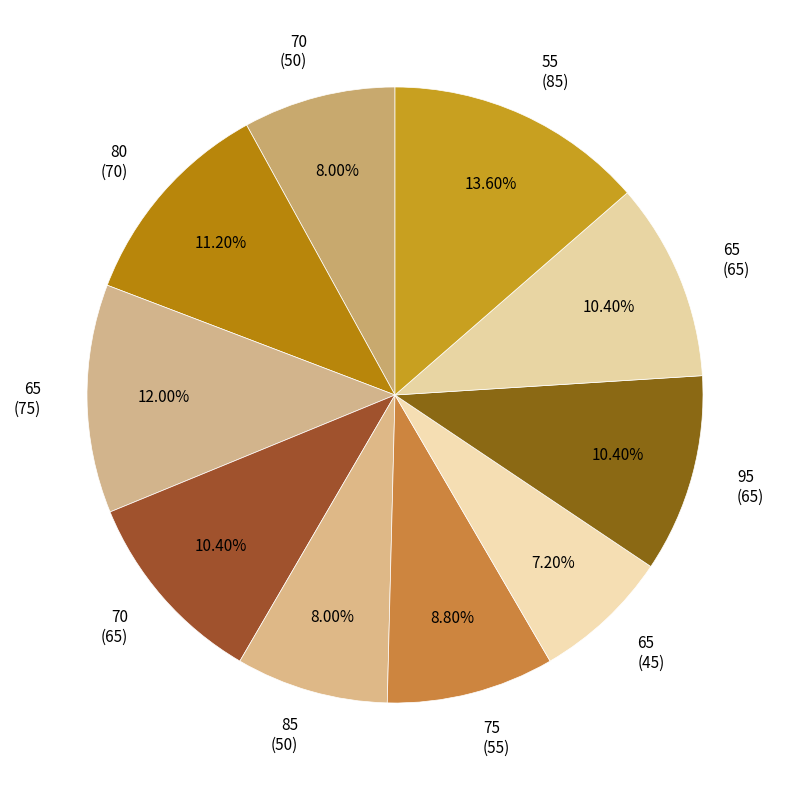

How many segments does this pie chart have?

10